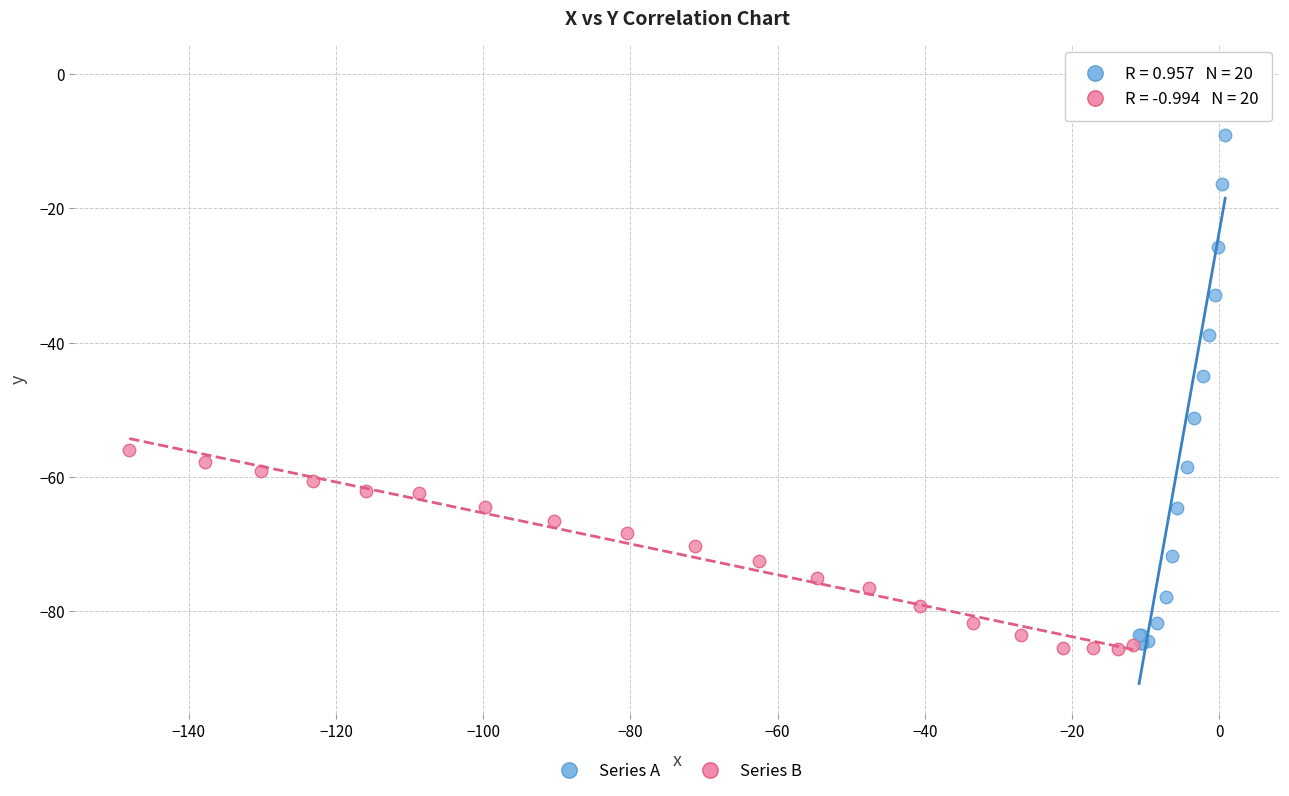

Which series reaches the maximum Y coordinate?

Series A